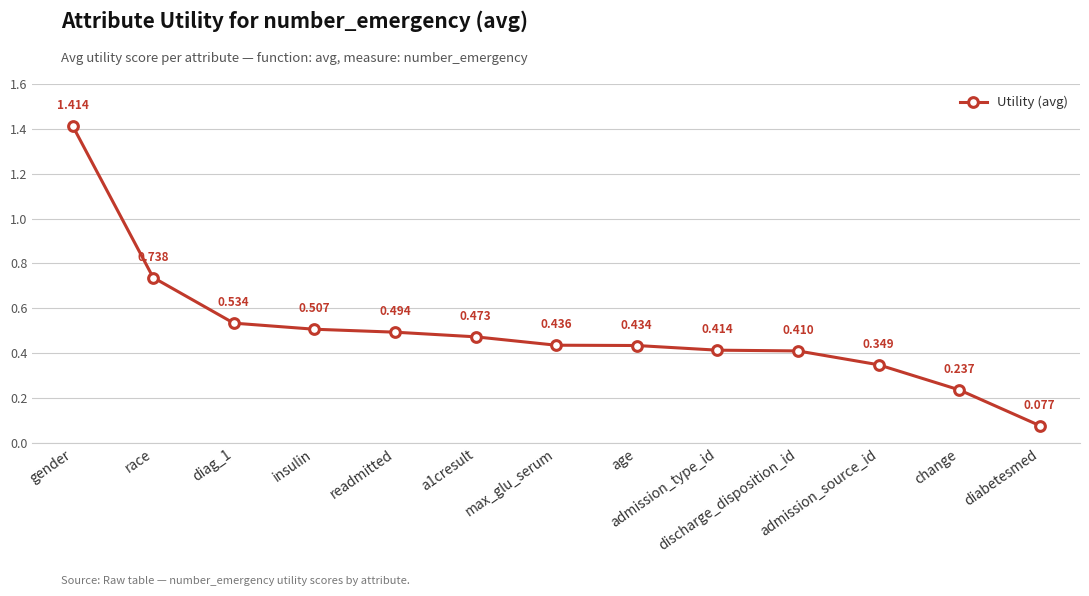

What is the label of the 13th point from the left?

diabetesmed